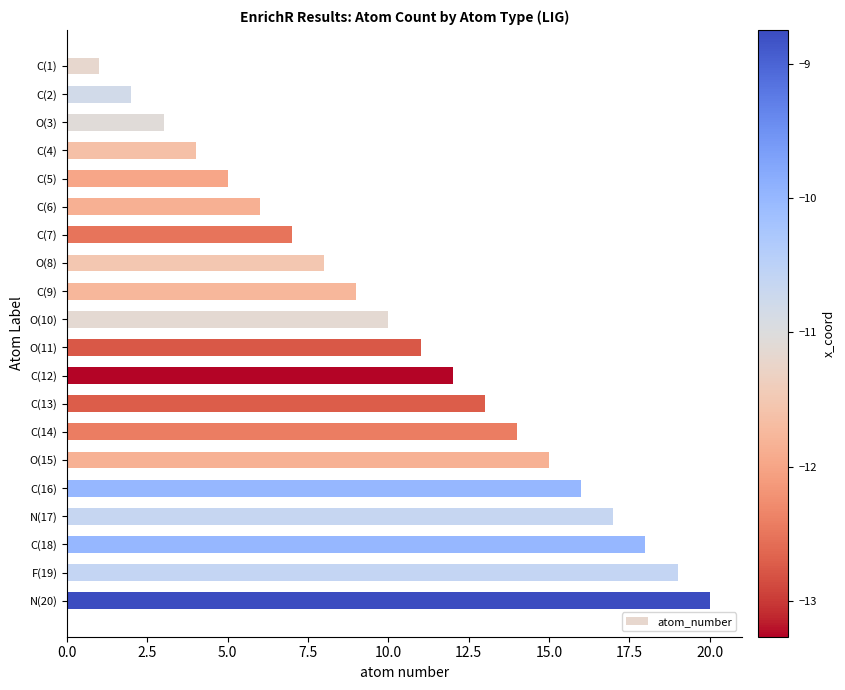

Rank the categories by value from lowest to highest.

C(1), C(2), O(3), C(4), C(5), C(6), C(7), O(8), C(9), O(10), O(11), C(12), C(13), C(14), O(15), C(16), N(17), C(18), F(19), N(20)